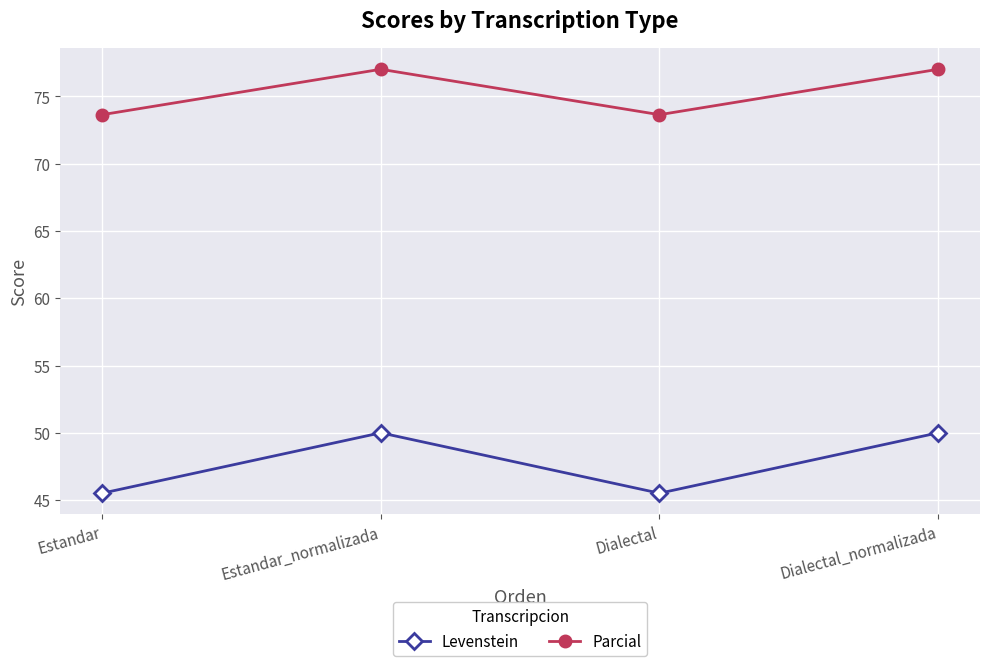

True or false: Levenstein and Parcial cross at least once.

False